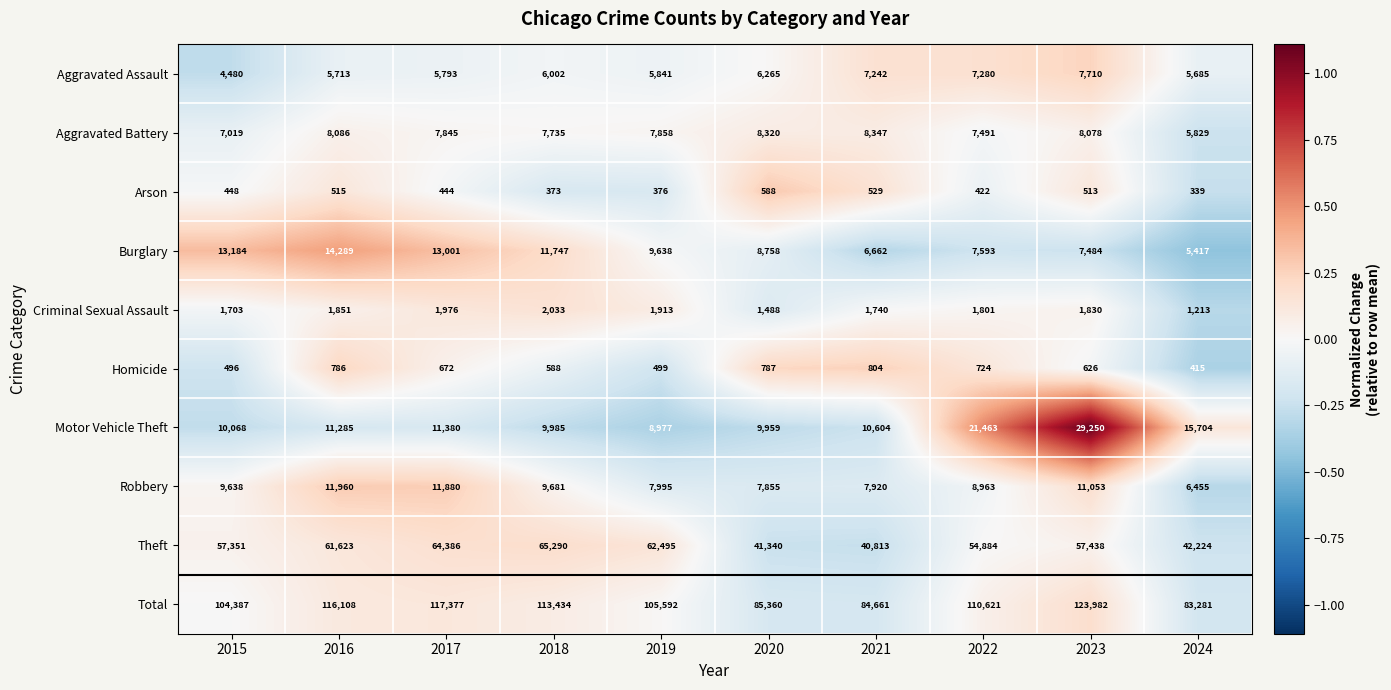

At which label does Burglary first exceed 9638?

2015